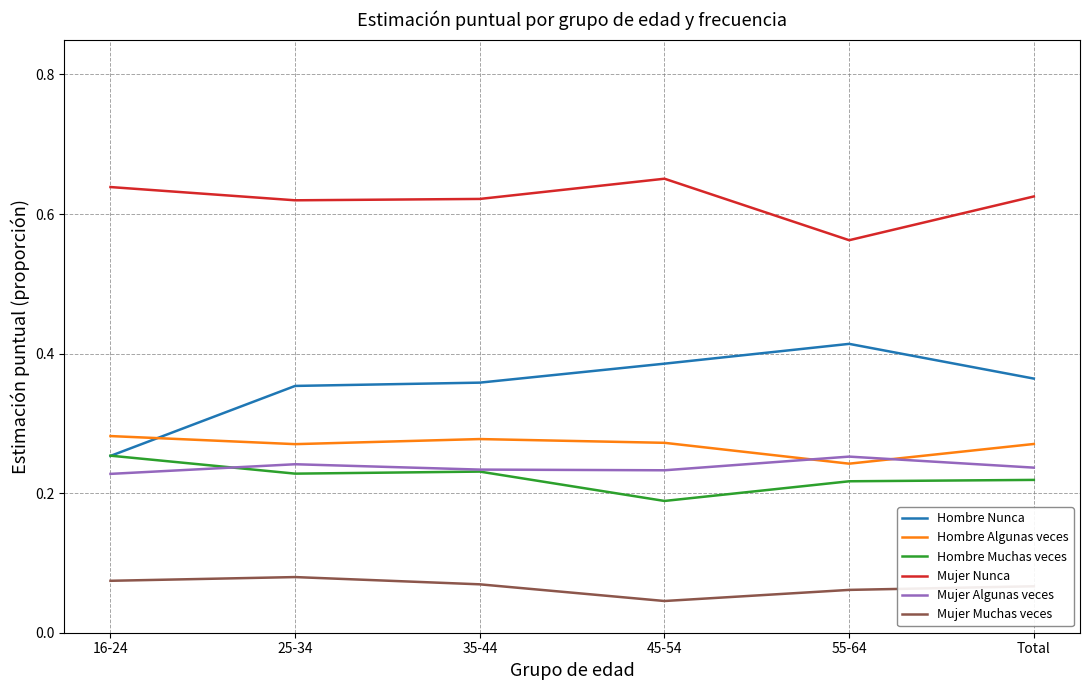

Which series has the largest total across all categories?

Mujer Nunca